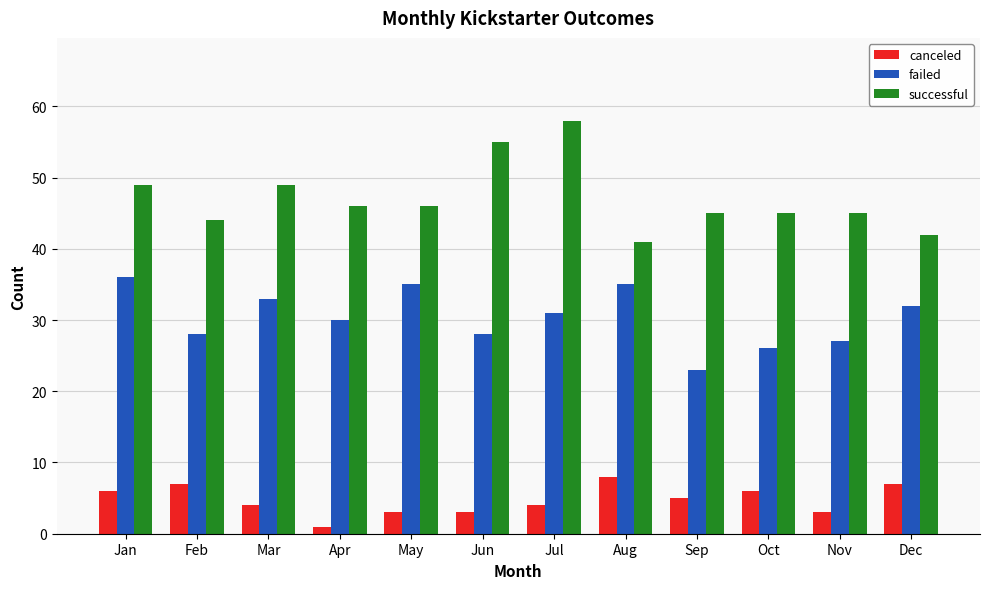

At how many categories does at least one series exceed 19?

12